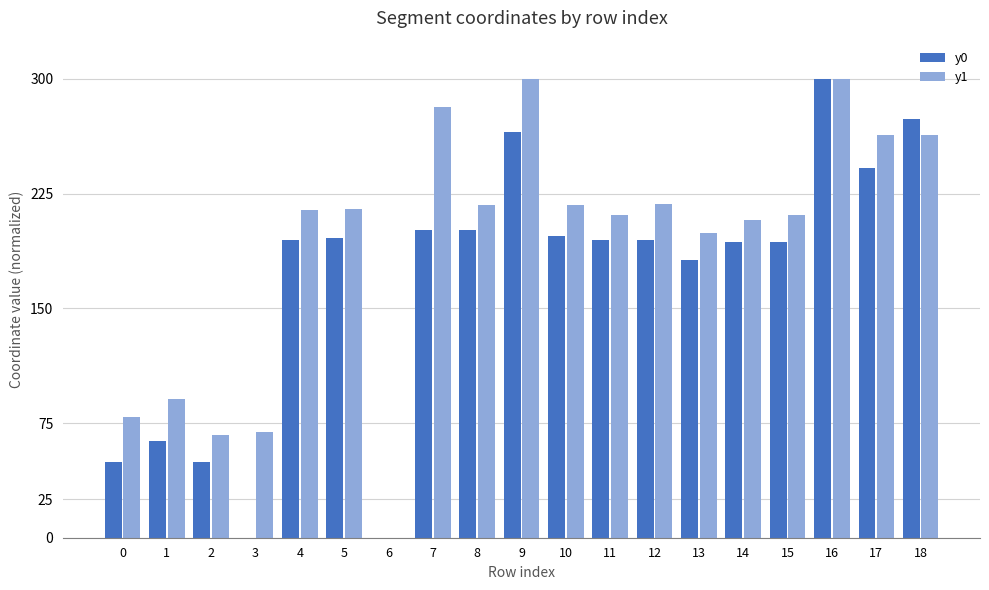

True or false: y0 has a value of 316.1 at 17.

False